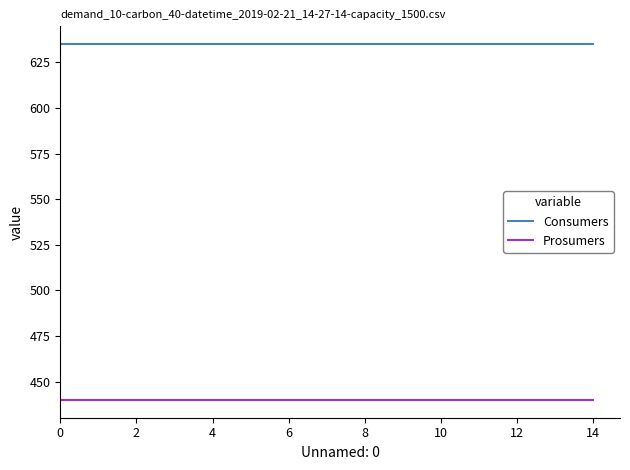

What is the greatest value displayed?

635